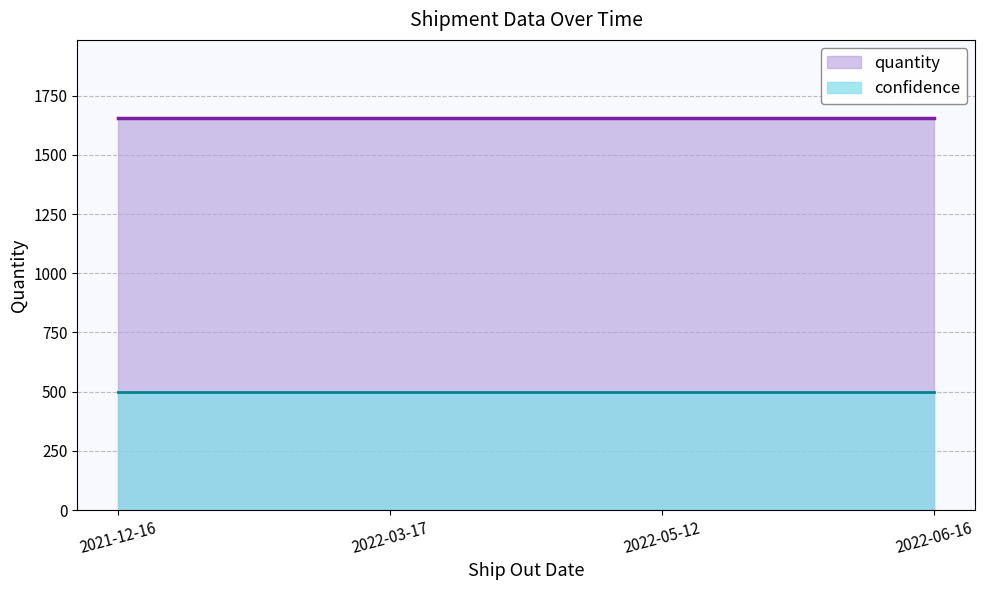

True or false: confidence has more than 1 points higher than both neighbors.

False